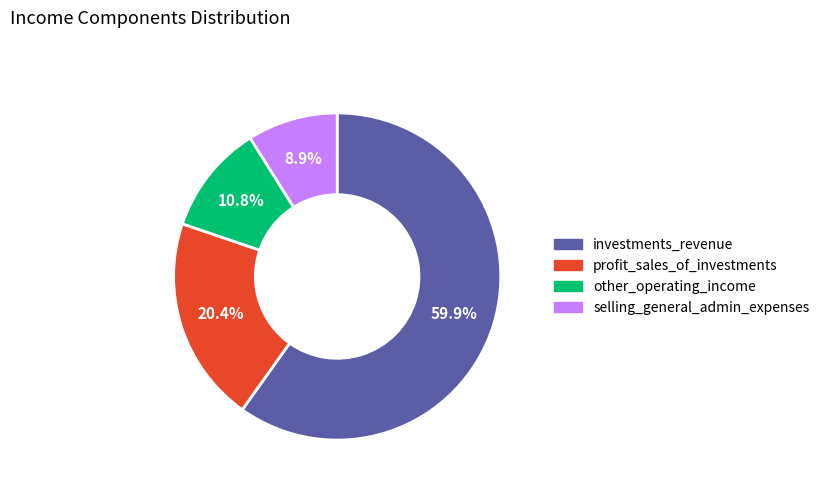

True or false: other_operating_income accounts for 11% of the total.

True